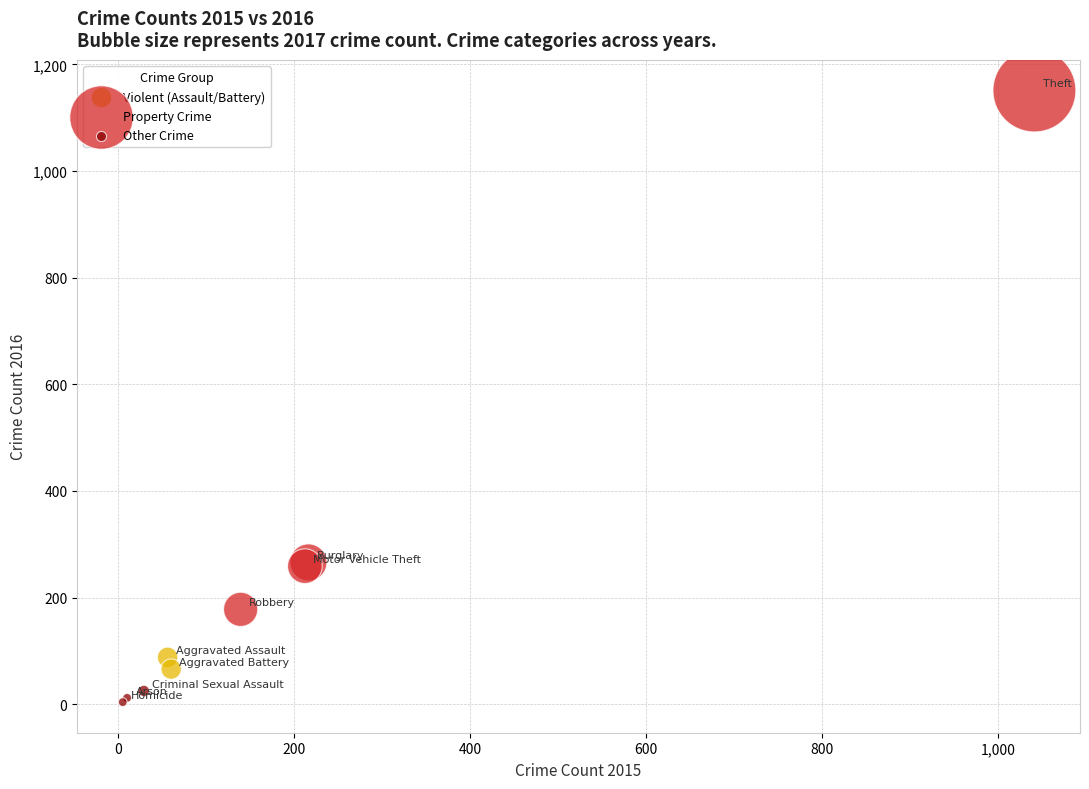

What are all the series names shown in the legend?

Violent (Assault/Battery), Property Crime, Other Crime